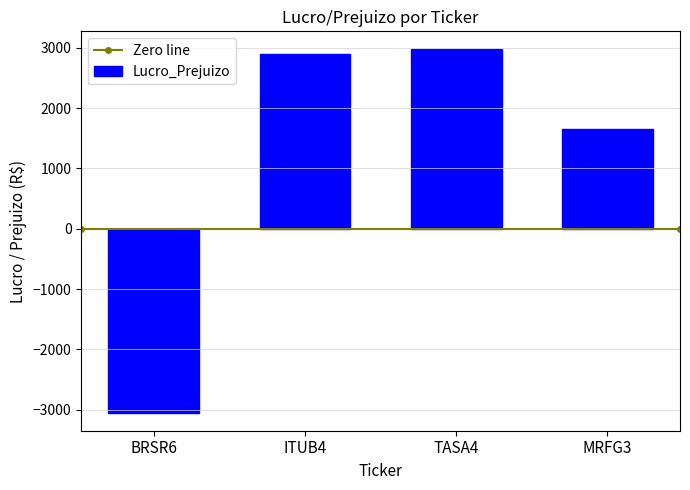

What is the label of the 4th bar from the left?

MRFG3